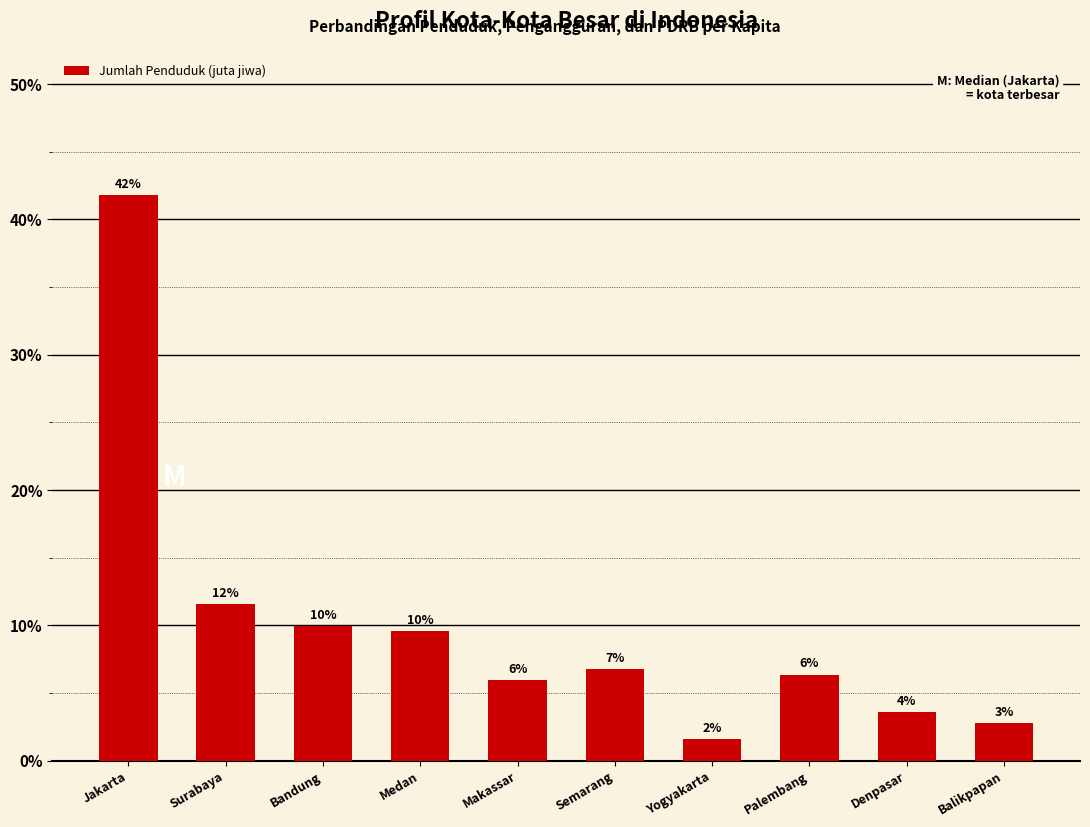

How many data points are above 6?

6